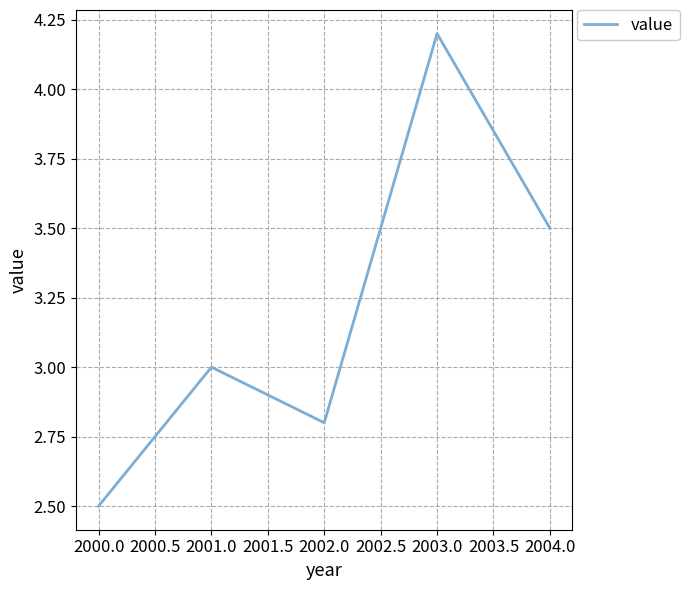

How many series are shown in this chart?

1